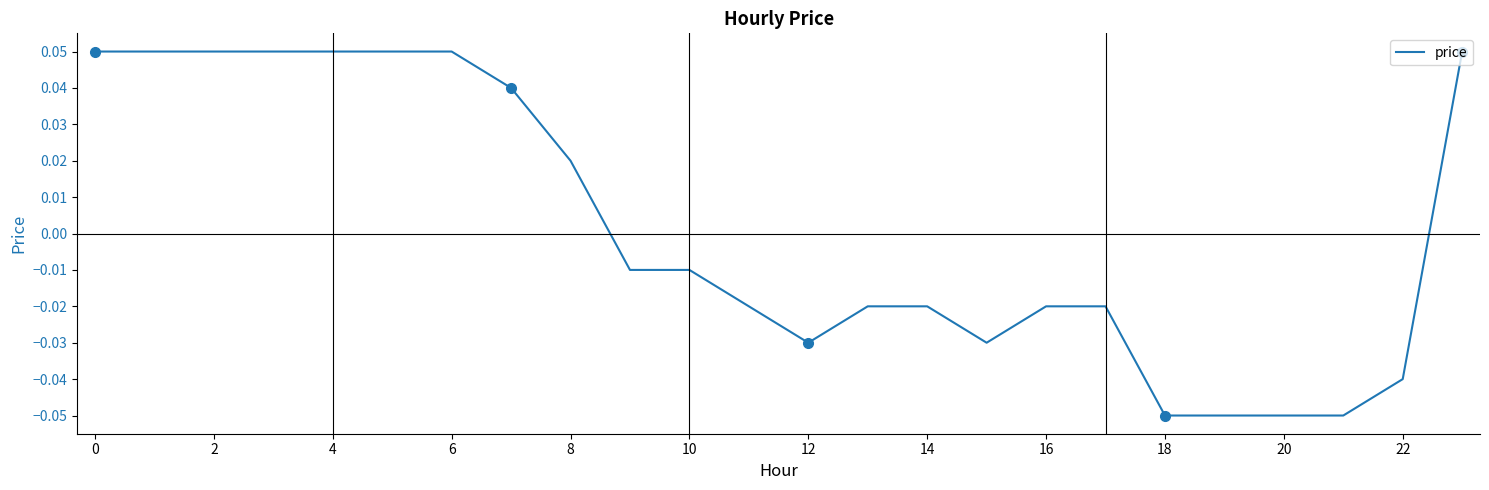

How many interior local valleys (lower than both neighbors) does the data have?

2